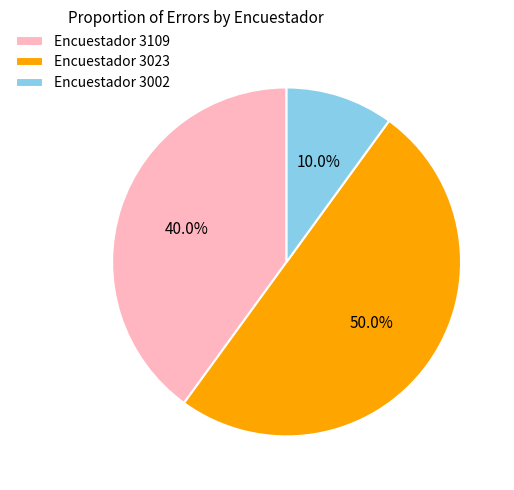

Rank the categories by value from lowest to highest.

Encuestador 3002, Encuestador 3109, Encuestador 3023